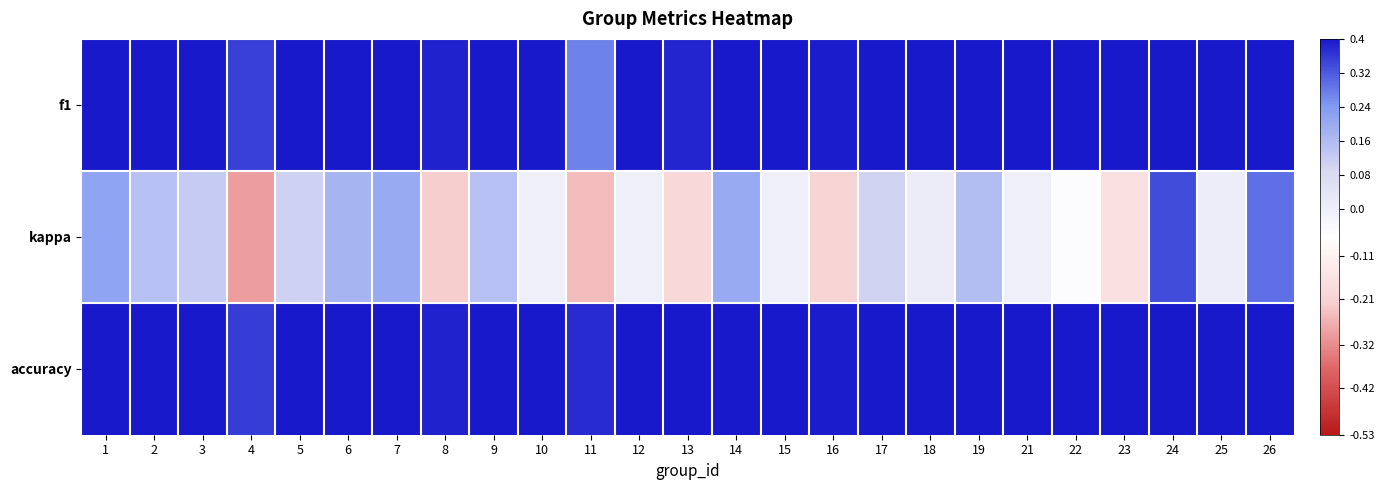

How many categories are shown in the chart?

25